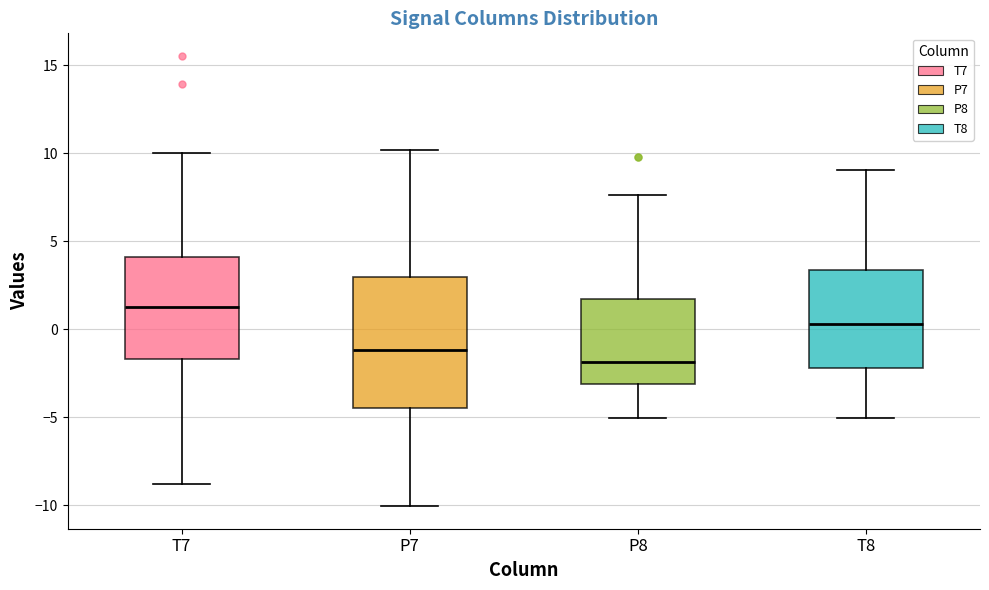

Reading left to right, transcribe this box plot: for each box, give where its median line is, the range the box spans, and where its two whiskers end, as read against the y-axis. The values are not printed on the chart, so give them approximately, as read against the axis.

T7: median 1.5, box -1.5 to 4.0, whiskers -9.0 to 10.0
P7: median -1.0, box -4.5 to 3.0, whiskers -10.0 to 10.0
P8: median -2.0, box -3.0 to 1.5, whiskers -5.0 to 7.5
T8: median 0.5, box -2.0 to 3.5, whiskers -5.0 to 9.0